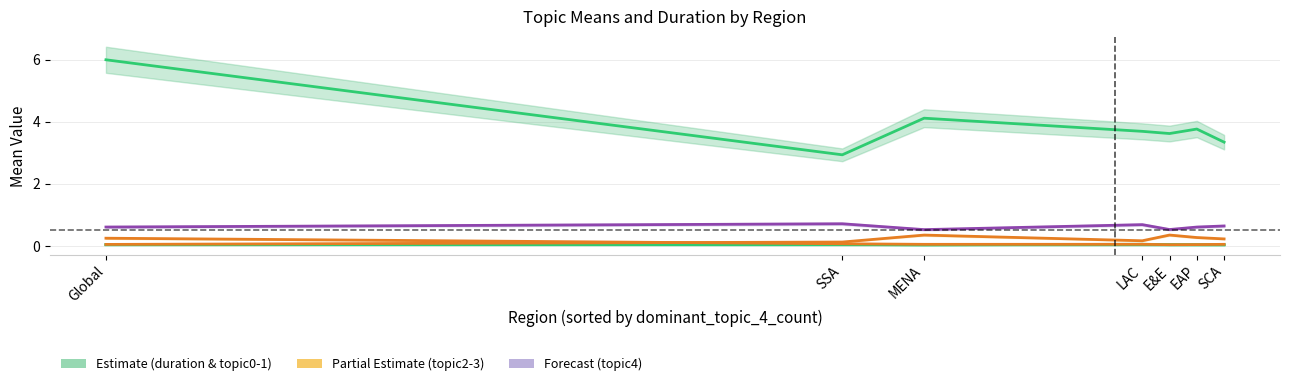

True or false: topic4_mean has more than 2 interior local peaks.

False